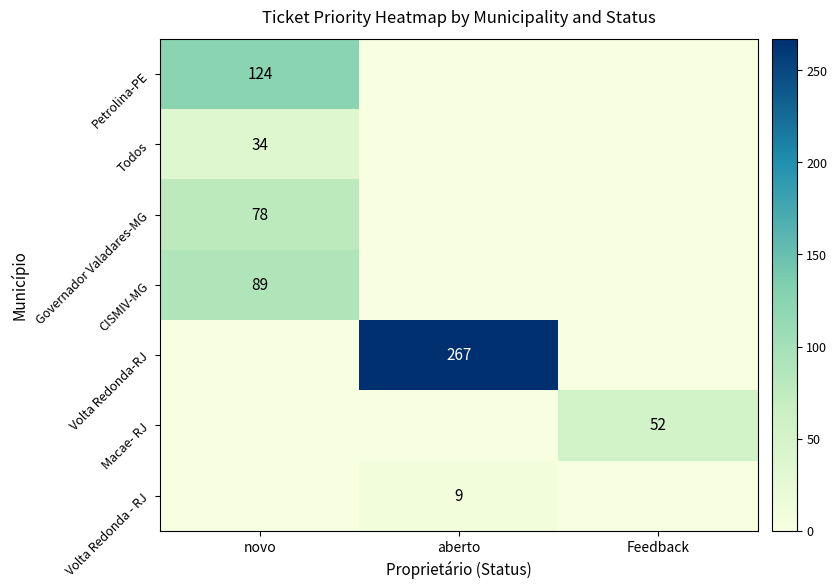

Is it true that Petrolina-PE equals 124 at novo?

True